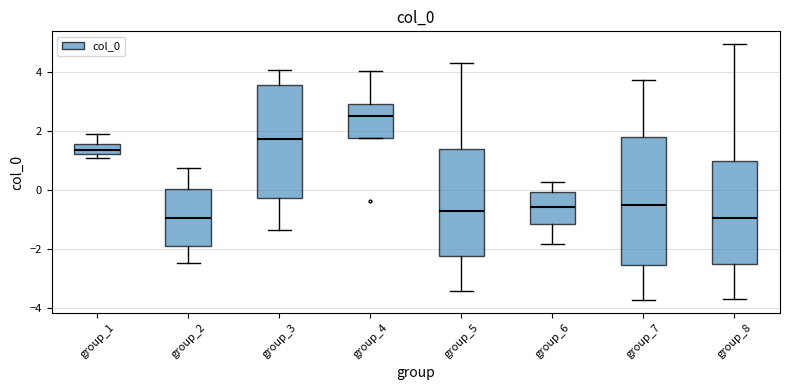

Which box's median line is the highest?

group_4